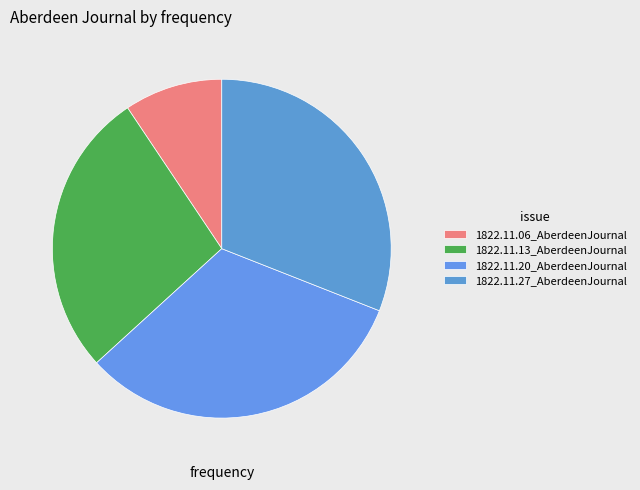

The 1822.11.06_AberdeenJournal slice represents 1% of the pie. True or false?

False